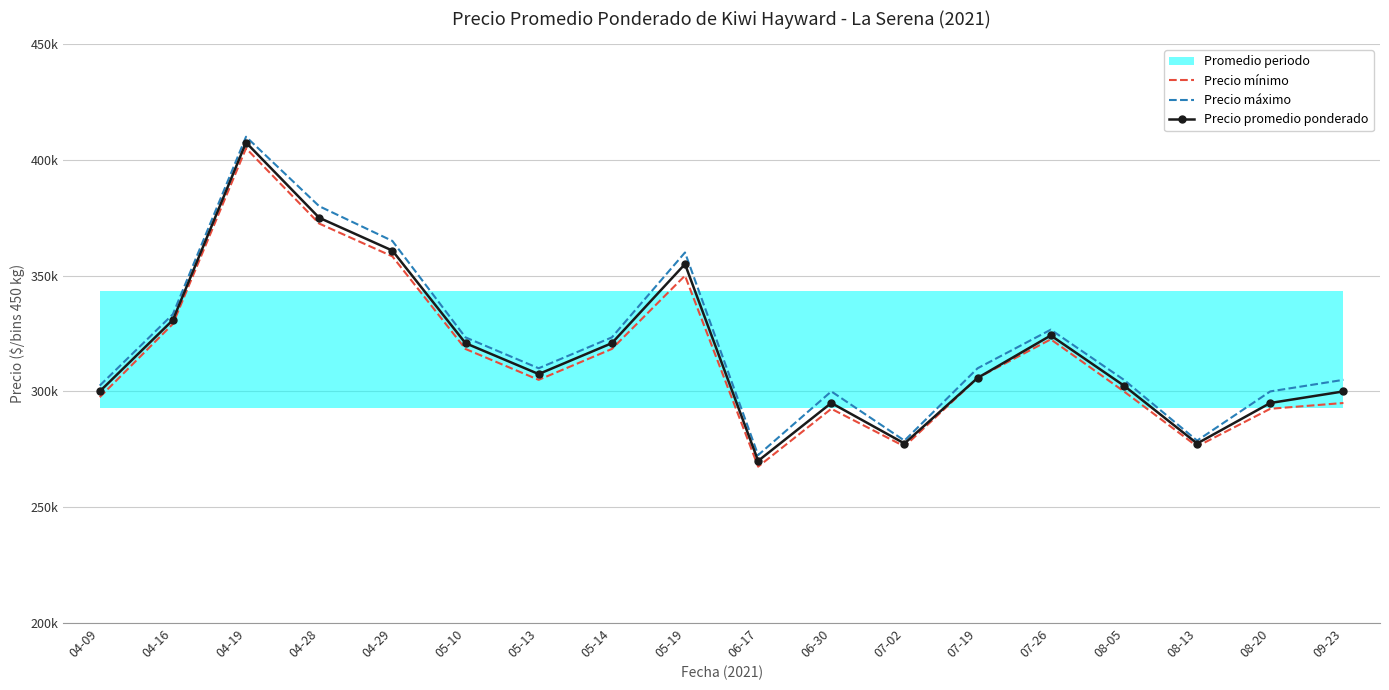

What is the greatest value displayed?

410000